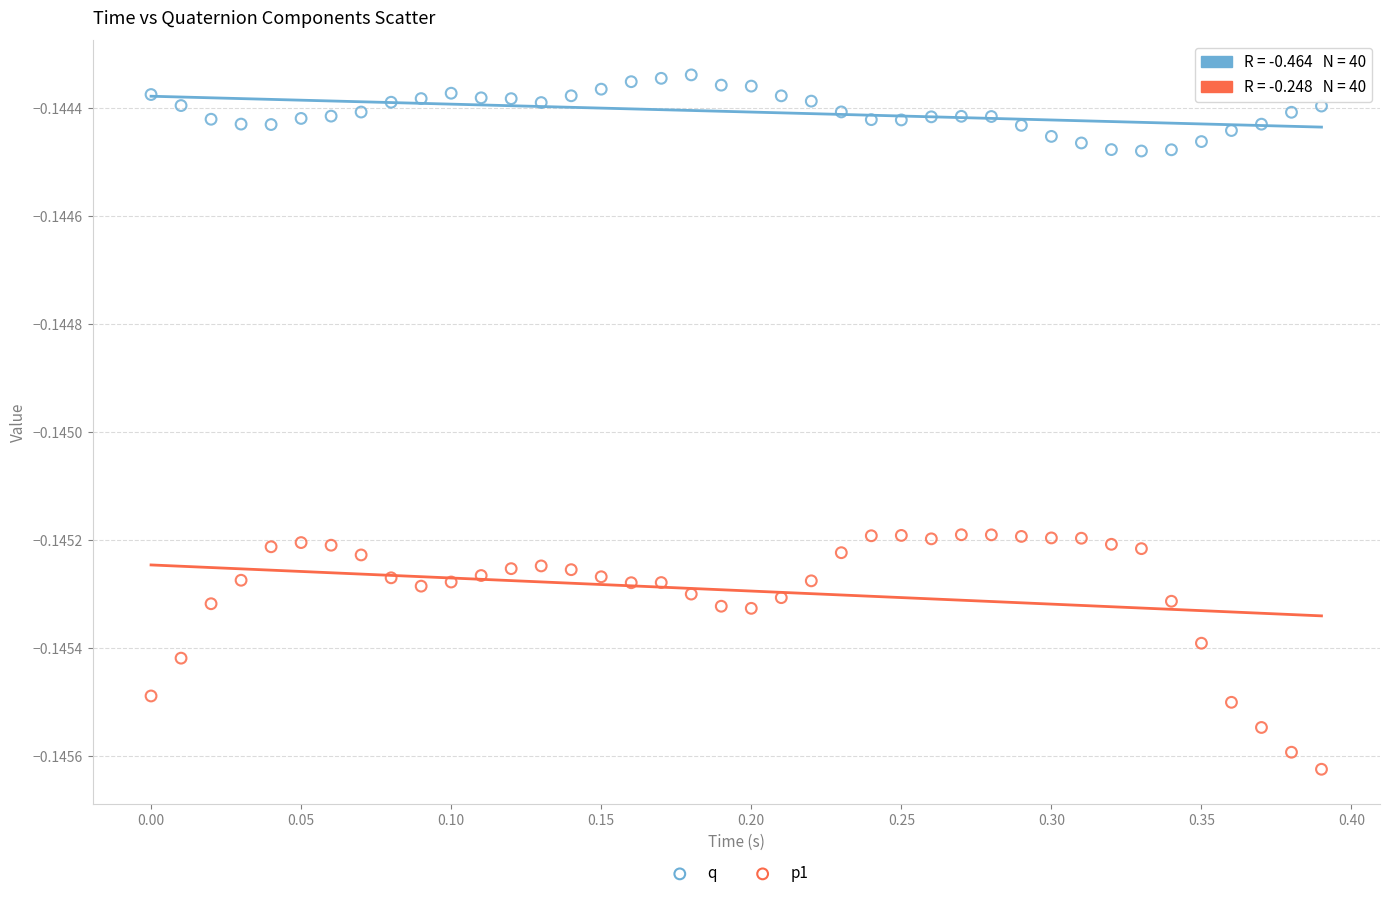

What are all the series names shown in the legend?

q, p1